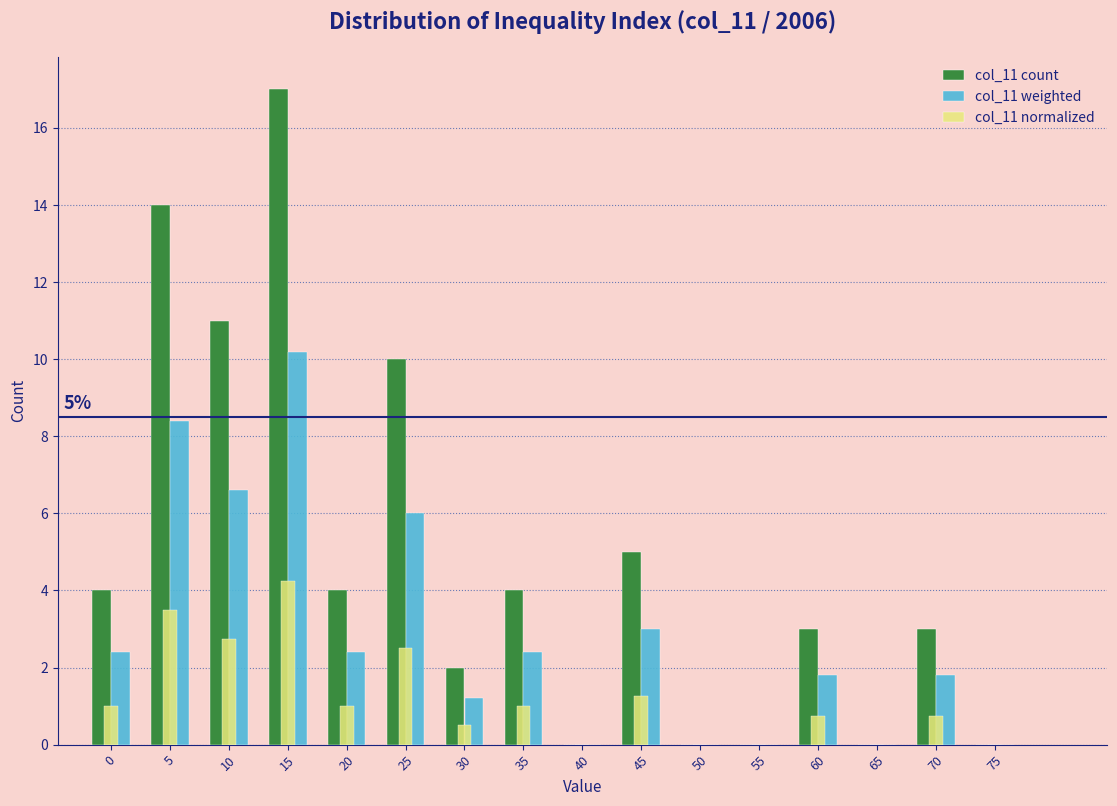

What is the greatest value displayed?

17.0